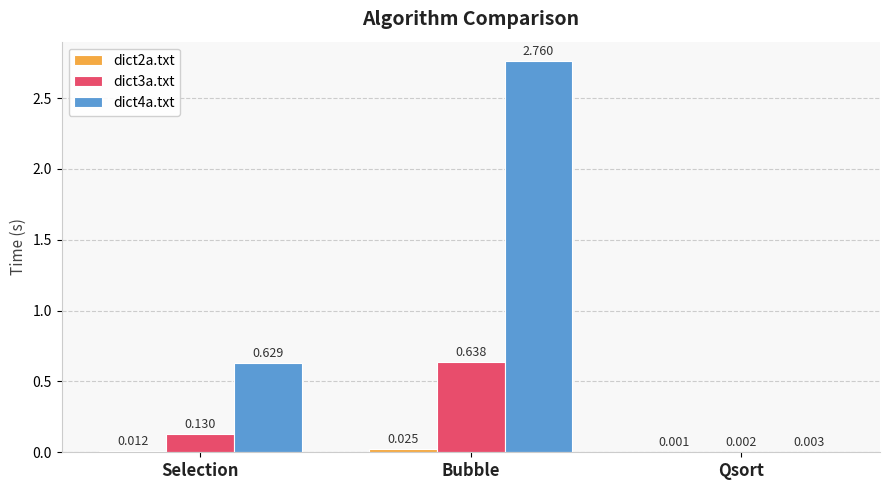

At which category is the sum across all series the highest?

Bubble